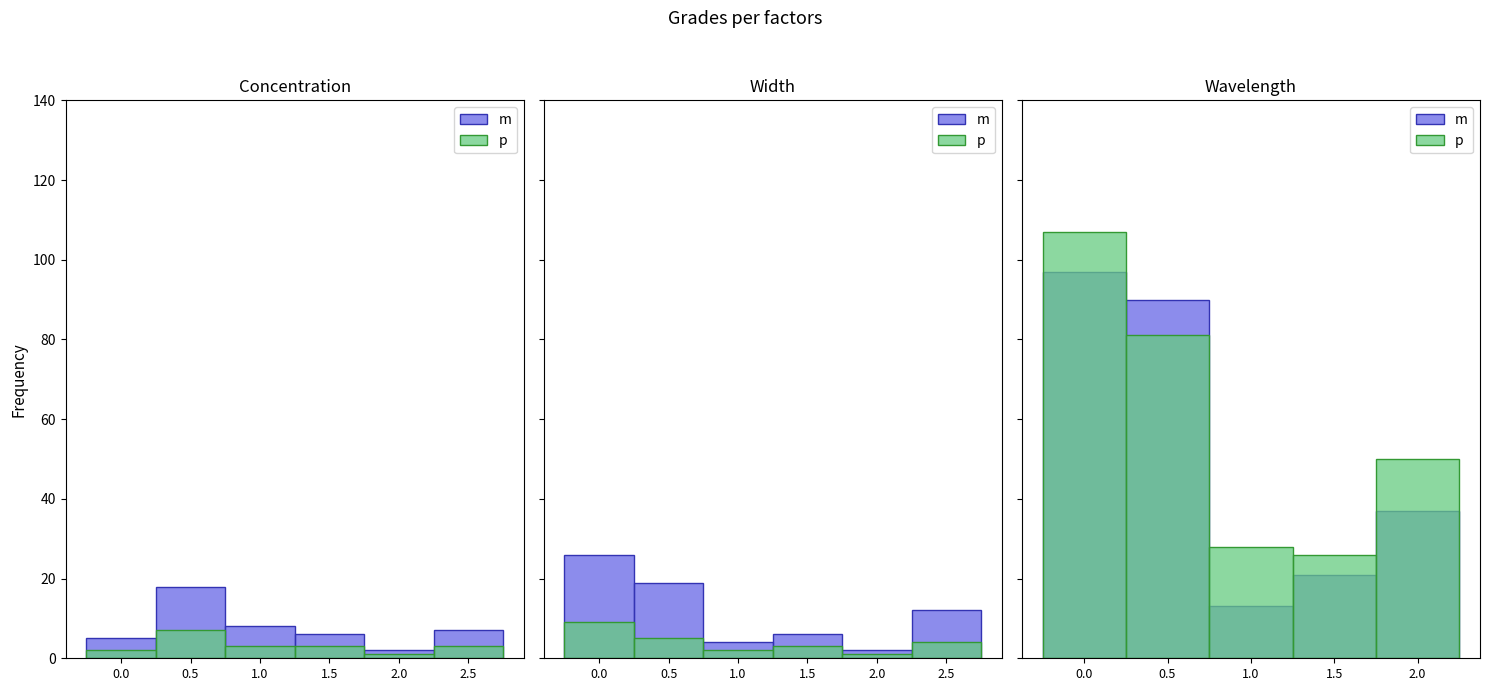

Is the value of p at 0.0 greater than the value of m at 0.0?

Yes